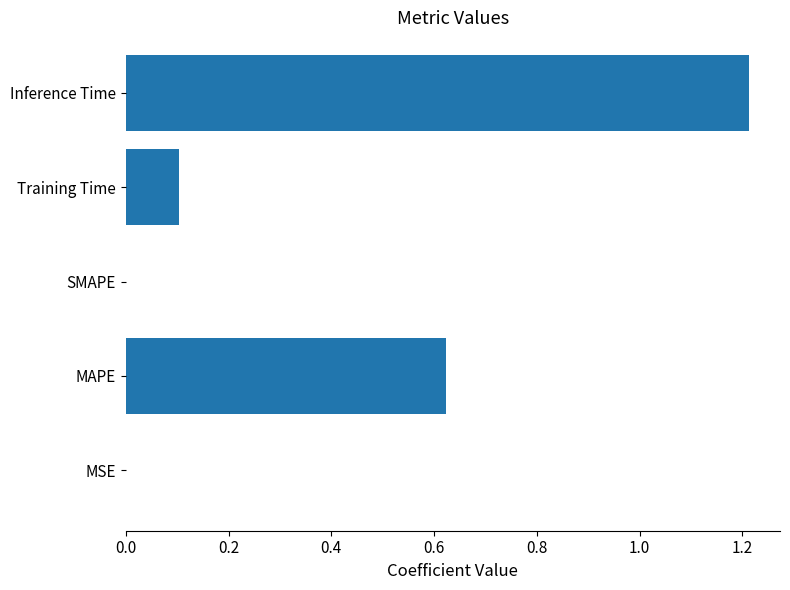

True or false: the data shows 0.1 at Training Time.

True